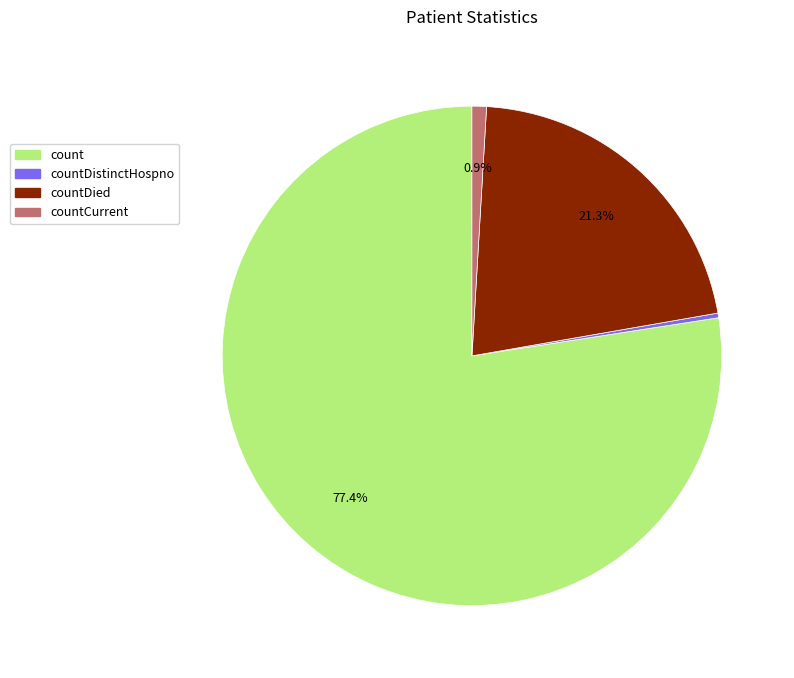

Does any single category account for the majority?

Yes